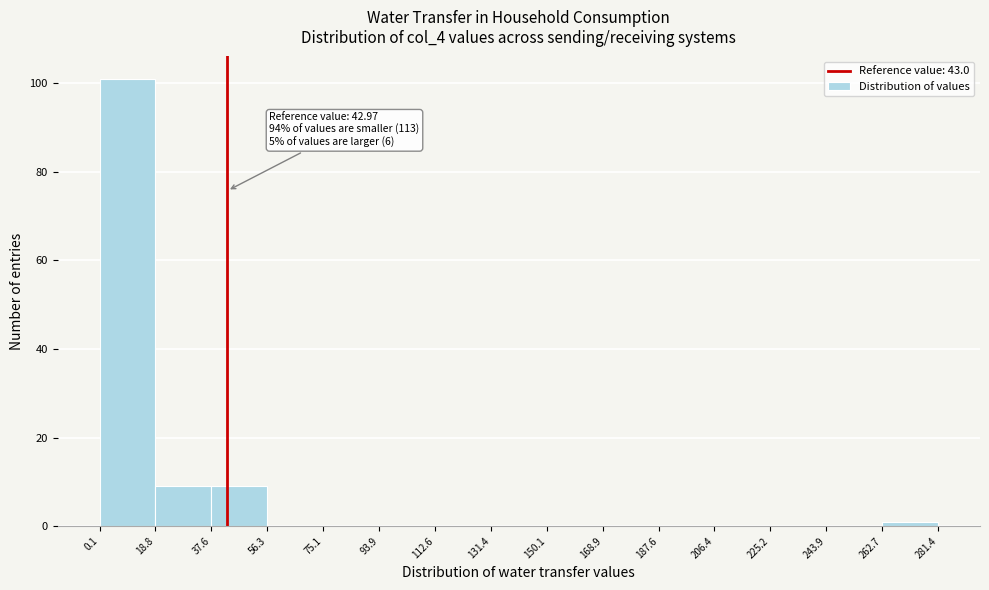

Which range on the x-axis has the tallest bar?

0.1 to 18.8